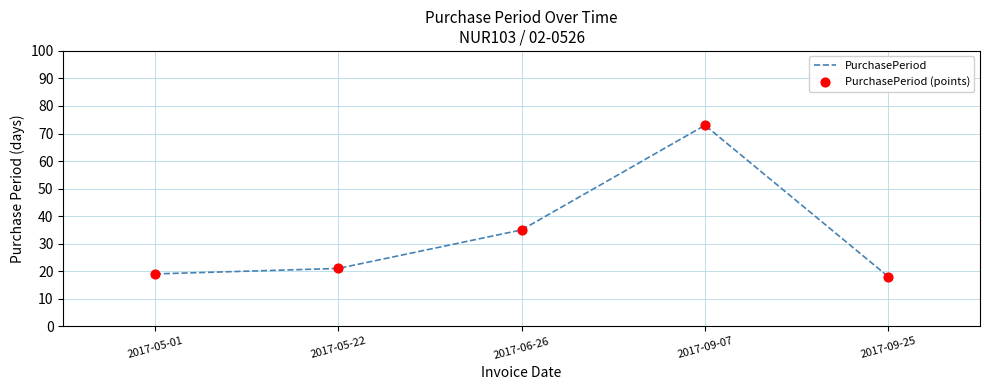

What is the ratio of the value at 2017-09-07 to the value at 2017-05-01?

3.8